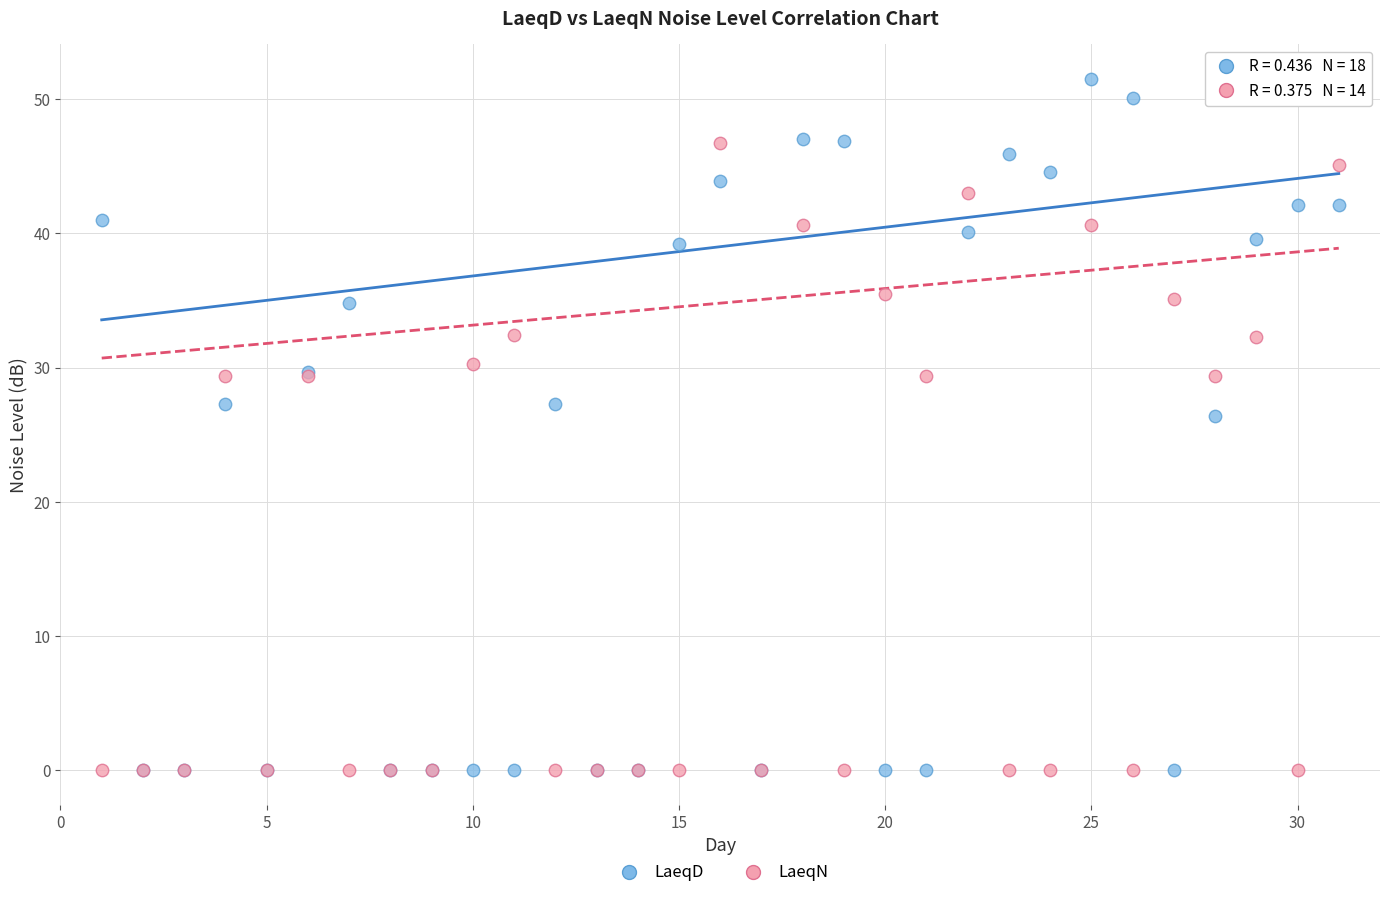

Across all series, what Y value is closest to 25?

26.4